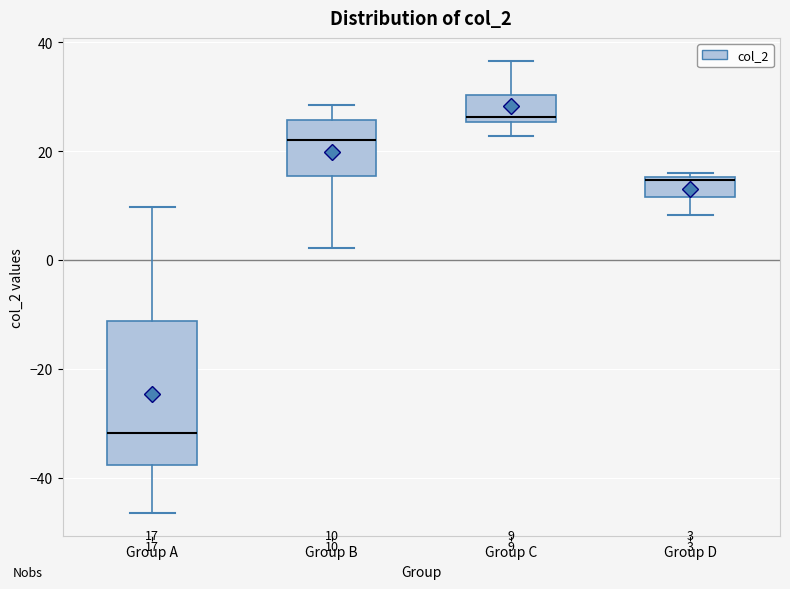

Which box is the tallest, from its lower edge to its upper edge?

Group A